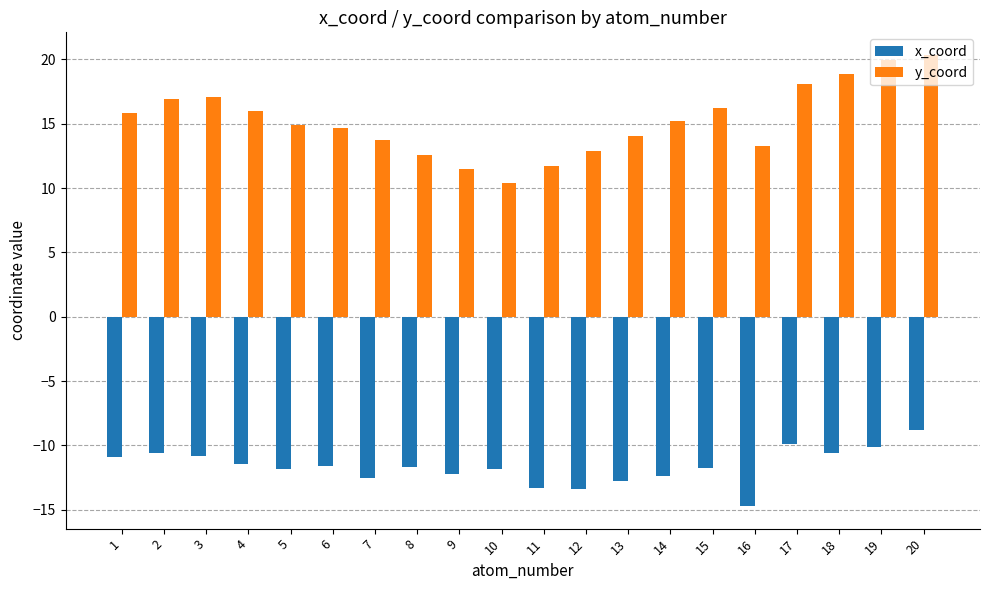

What is the maximum value shown in the chart?

20.3